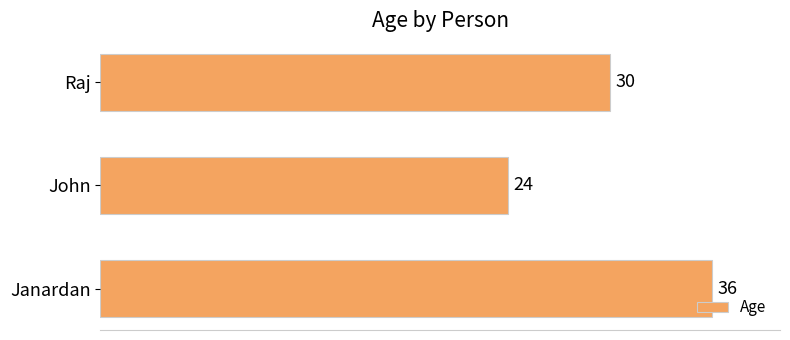

At which label is the value closest to 30?

Raj